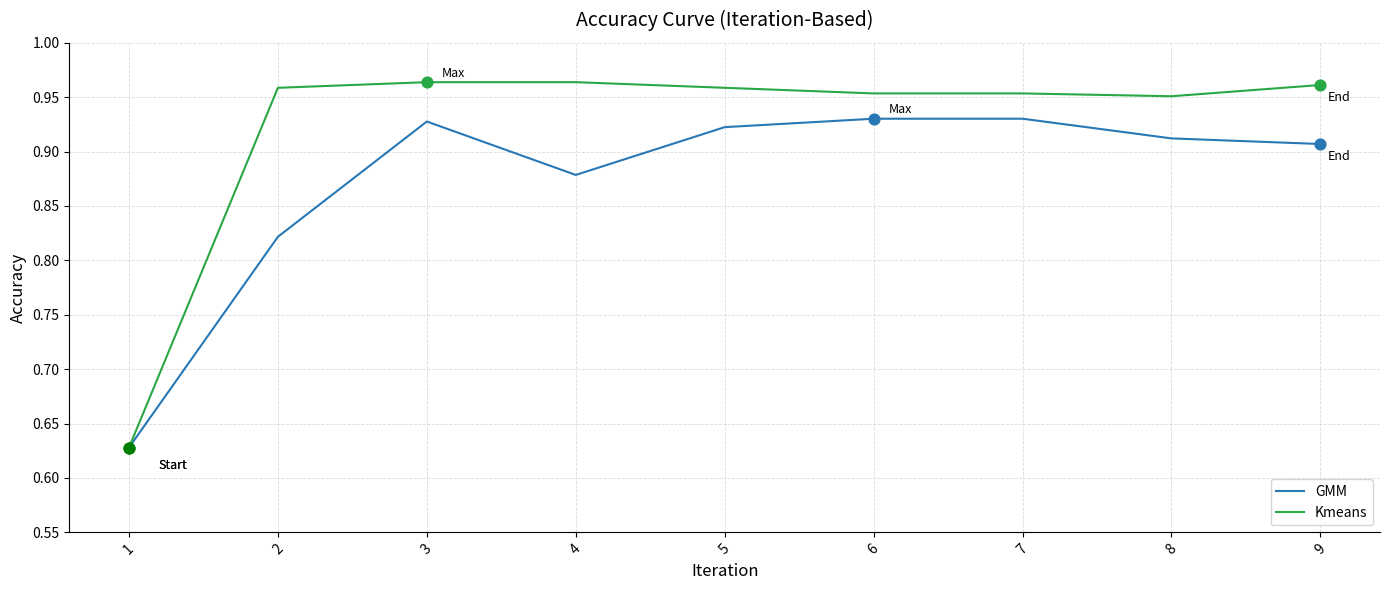

Which series has the largest total across all categories?

Kmeans